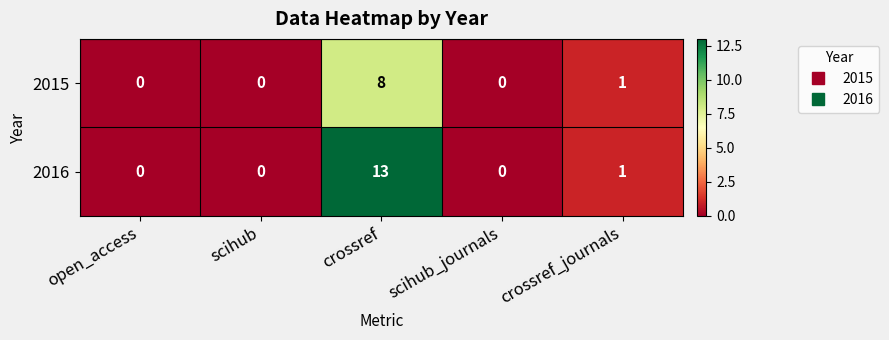

True or false: 2015 has a value of 12 at crossref.

False